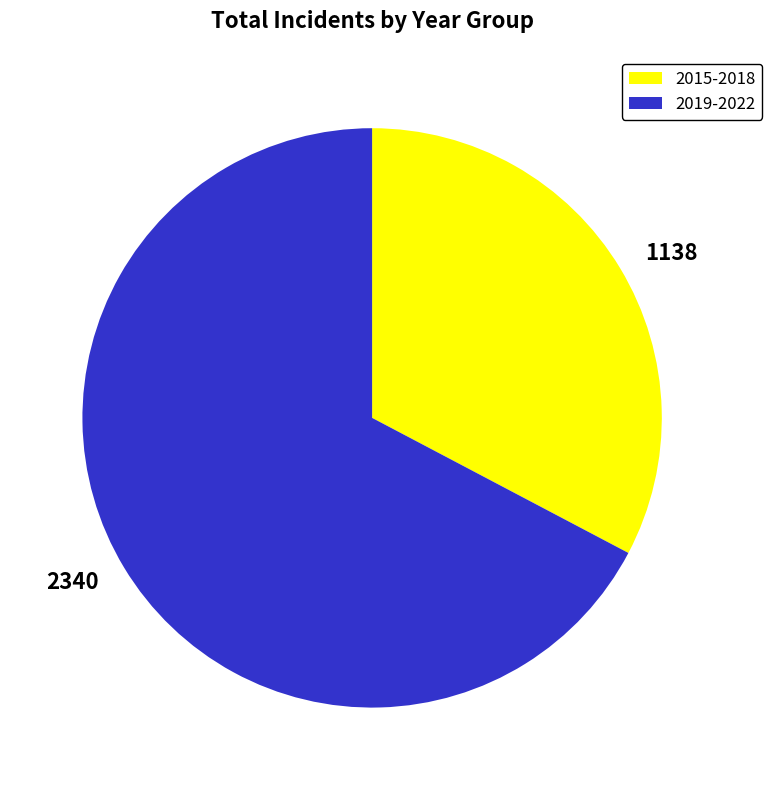

Is there any slice that represents more than half of the pie?

Yes